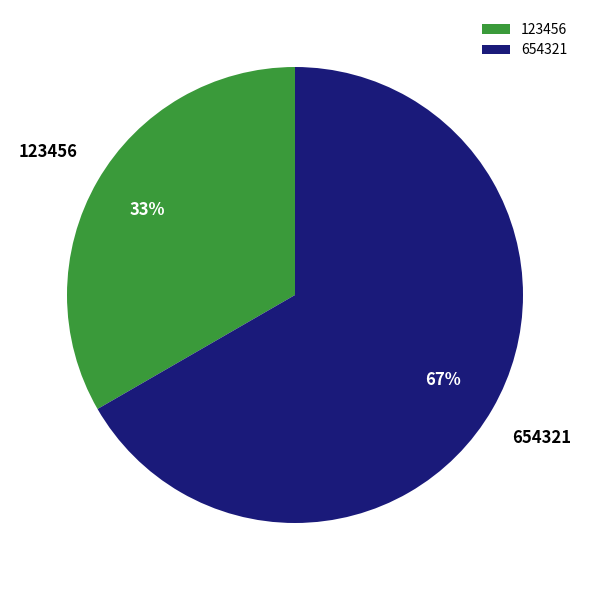

The 123456 slice represents 25% of the pie. True or false?

False